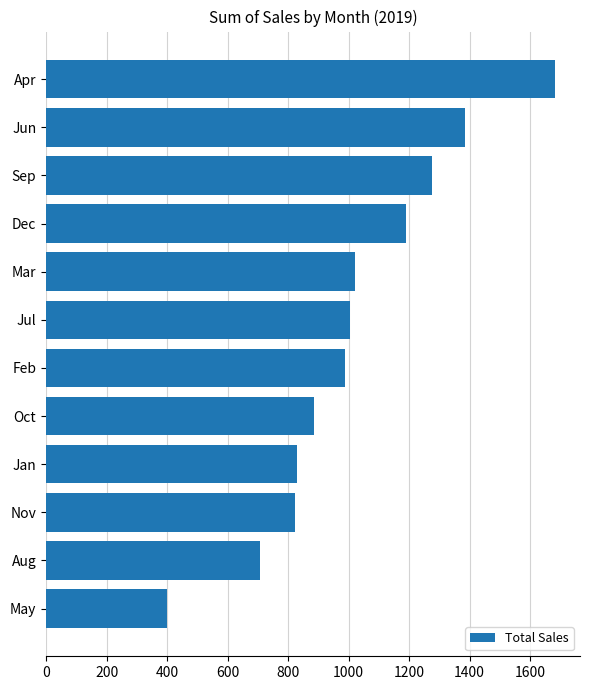

What is the difference between the values at Sep and Apr?

403.7